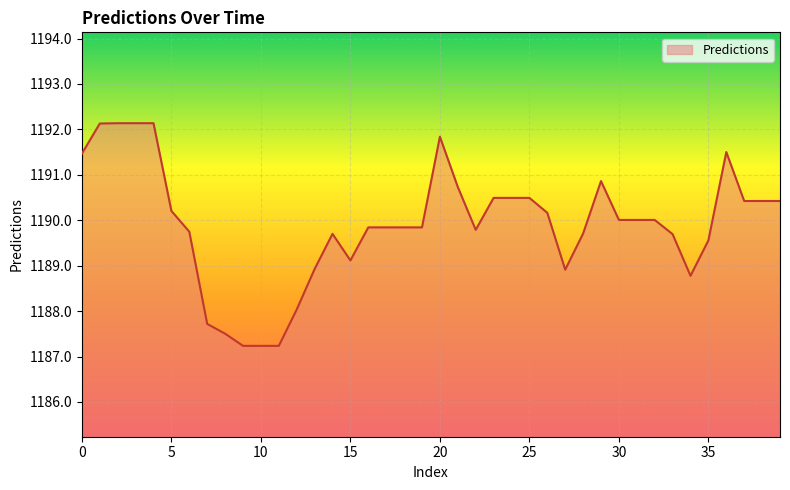

What is the smallest value displayed?

1187.2